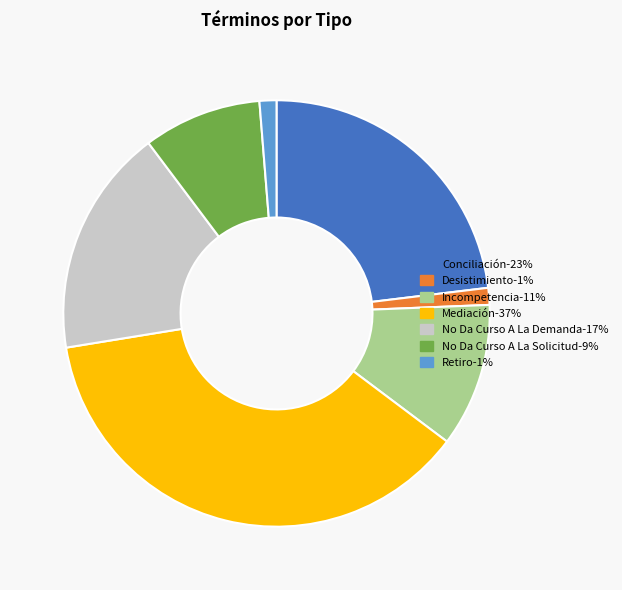

Does Conciliación-23% account for over 50% of the chart?

No